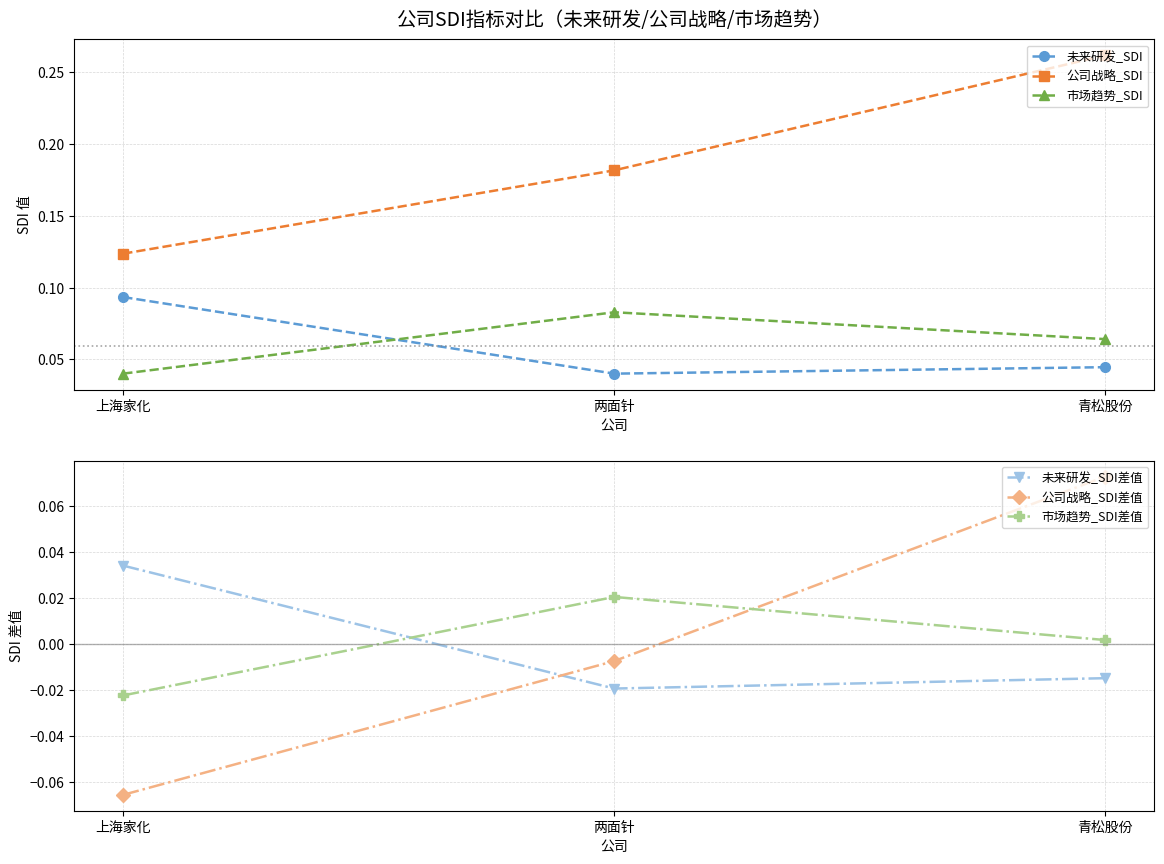

True or false: 公司战略_SDI has a value of 0.2 at 两面针.

True